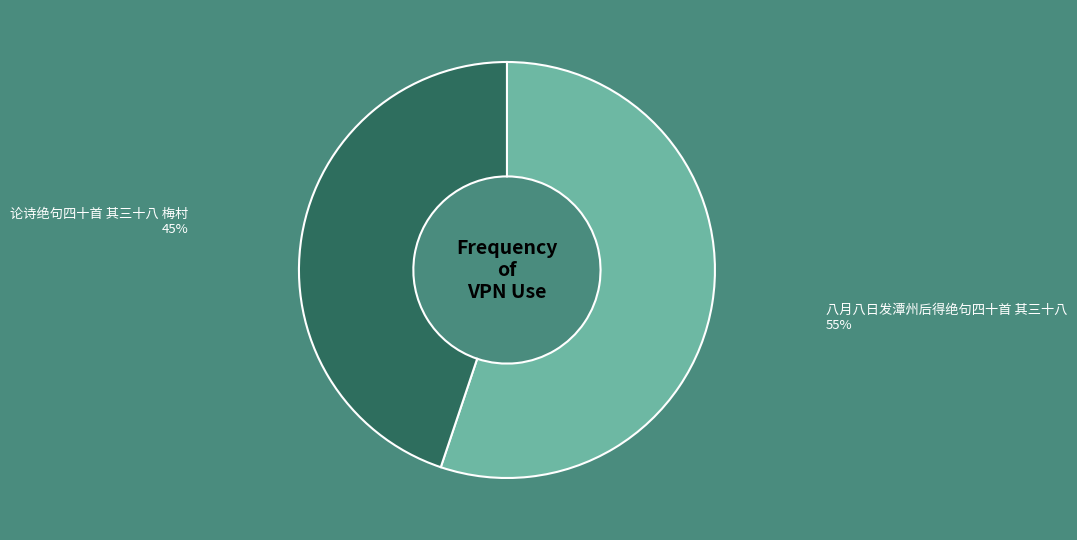

How many slices are in this pie chart?

2